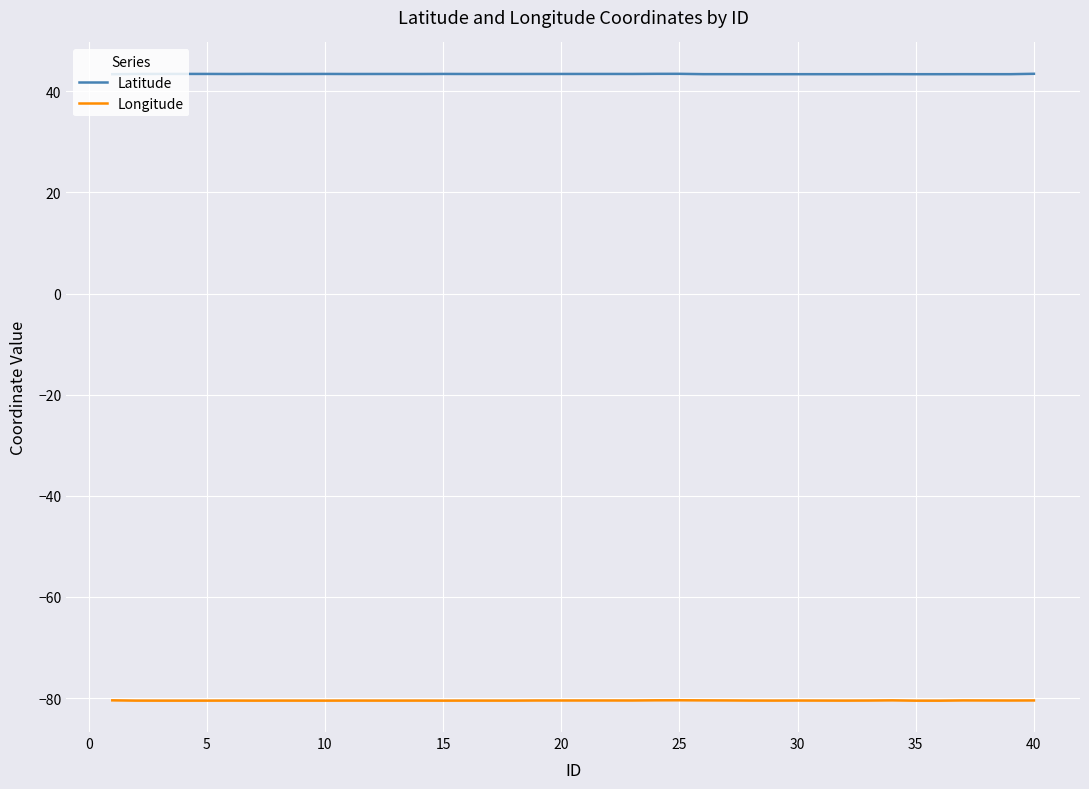

What is the minimum value shown in the chart?

-80.5